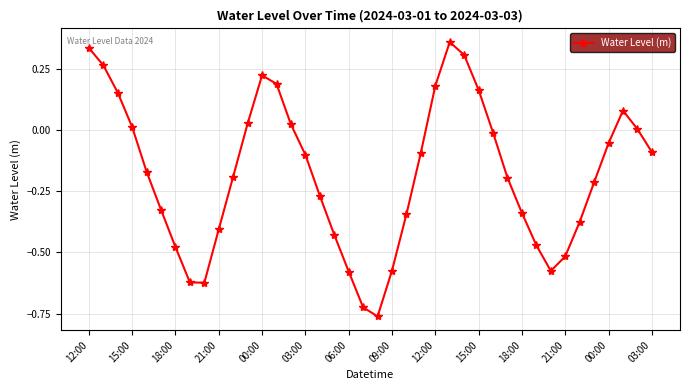

How many interior local valleys (lower than both neighbors) does the data have?

3